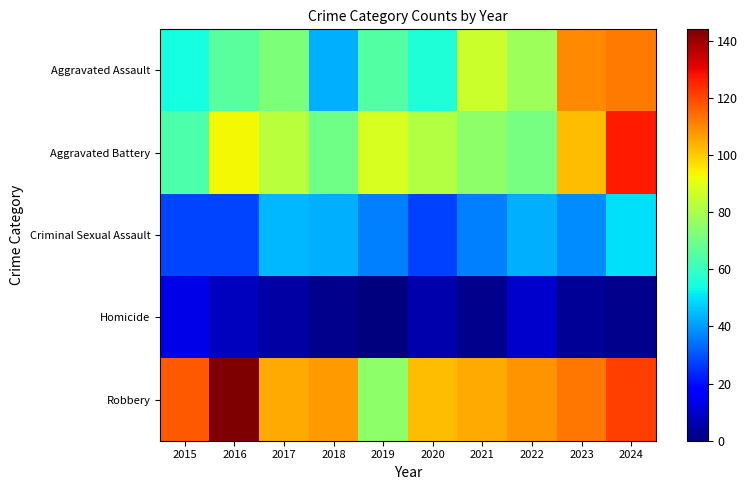

Which category has the lowest value across all series?

2019